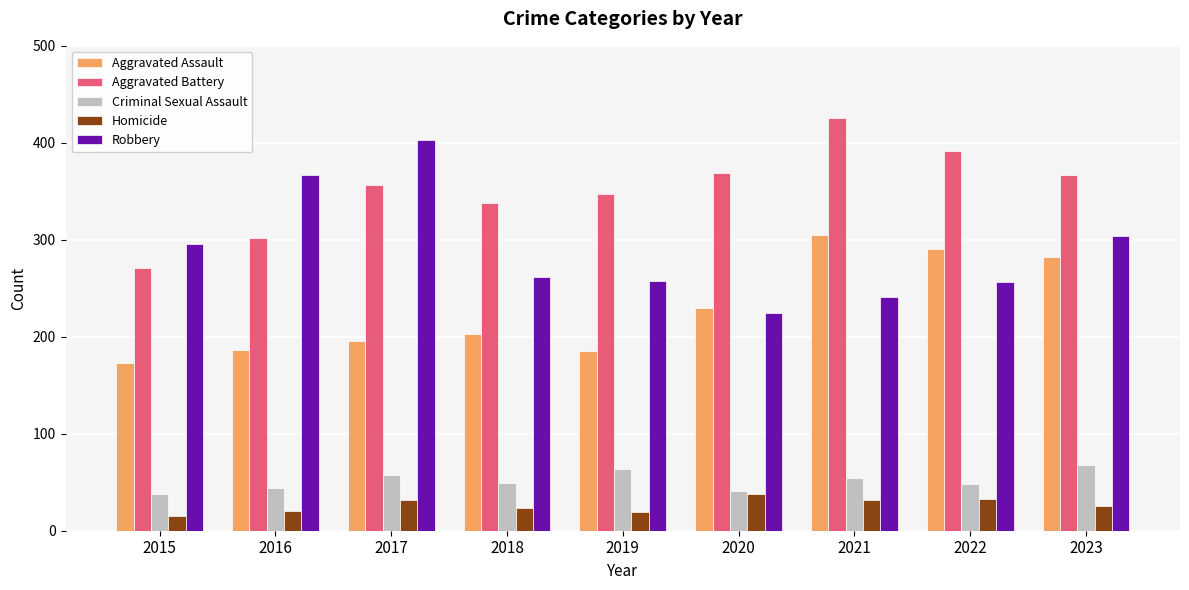

At which label is Robbery closest to 313?

2023